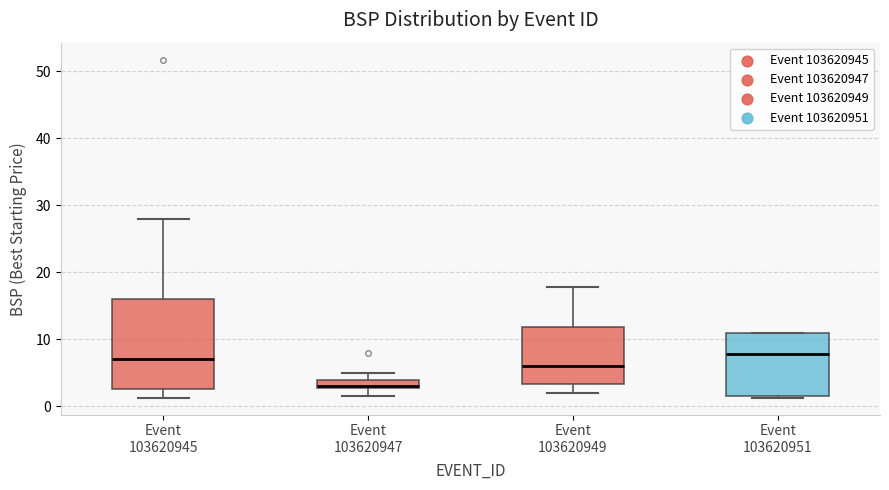

Where does the median line of the box for Event 103620949 sit on the y-axis? The values are not printed on the chart, so give them approximately, as read against the axis.

6